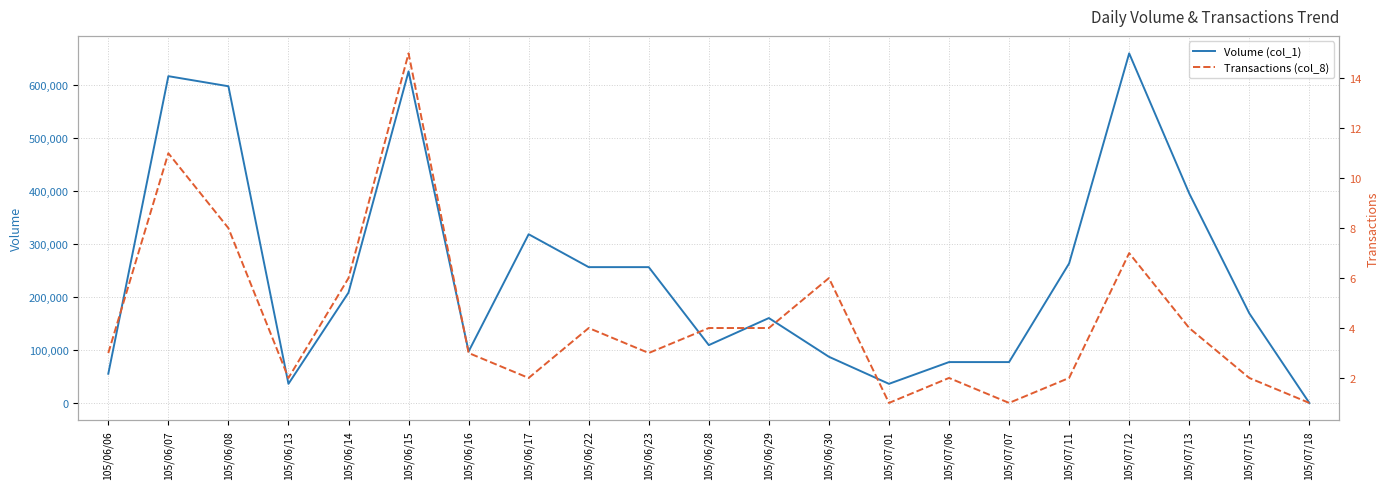

True or false: Transactions (col_8) and Volume (col_1) intersect in this chart.

False